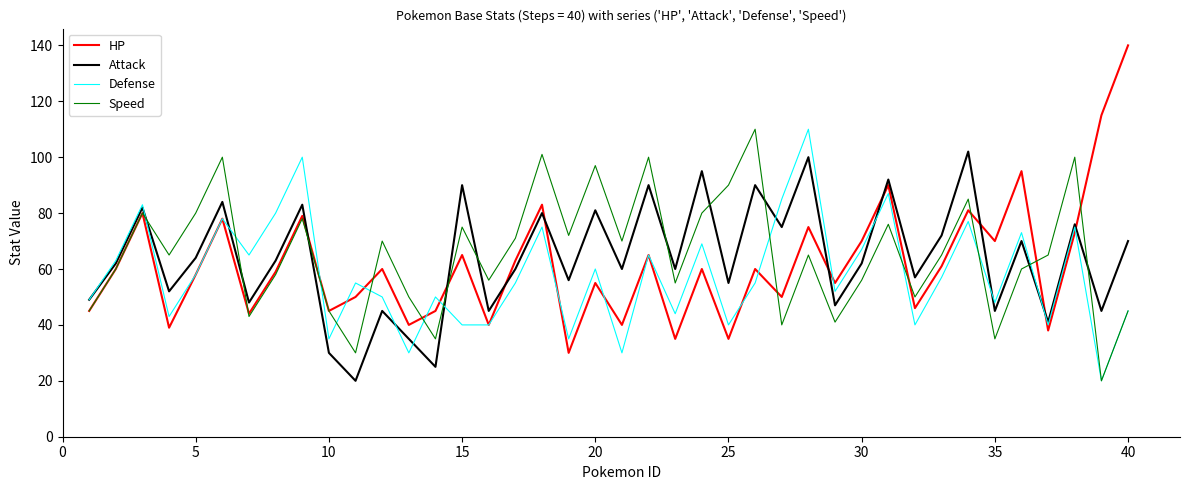

Which series has the widest spread of values?

HP